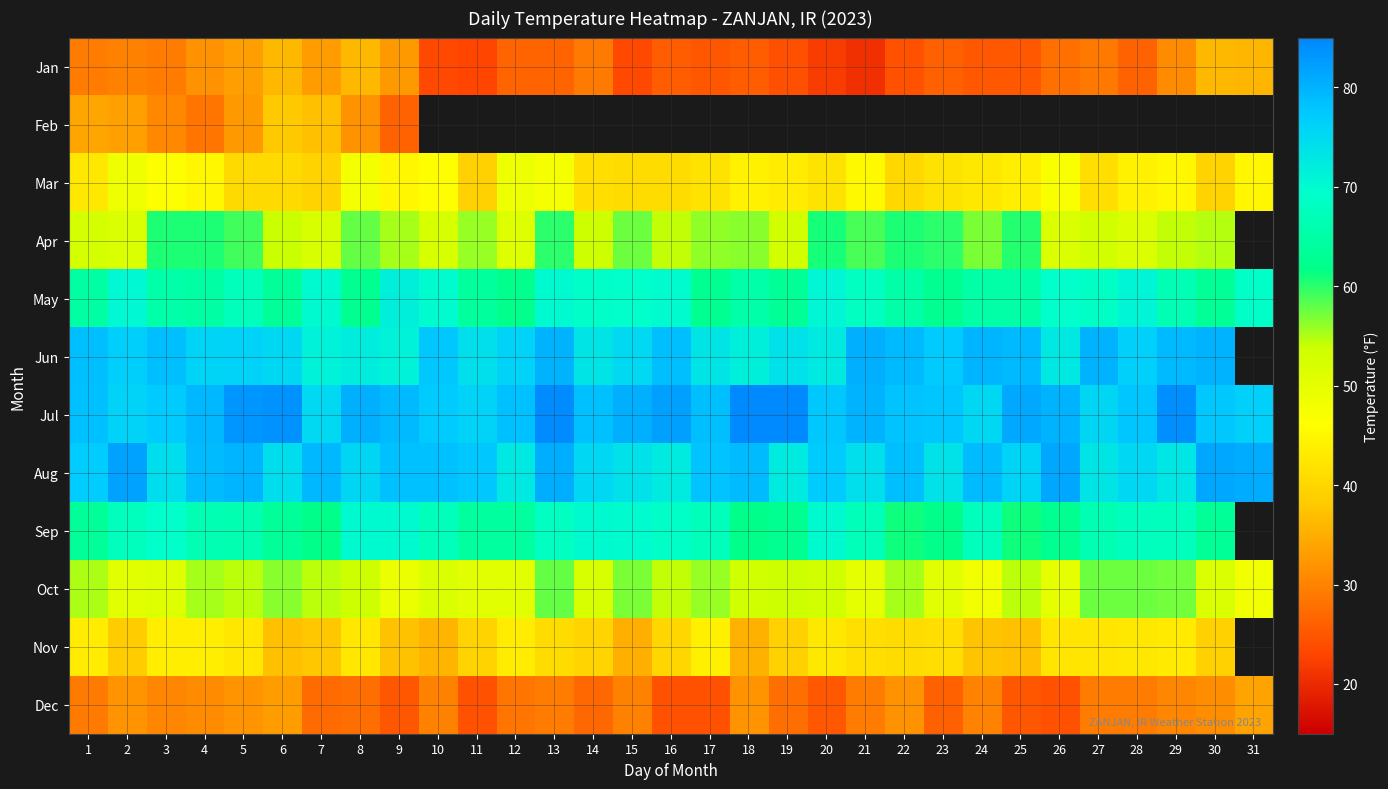

Which series has the largest total across all categories?

Jul